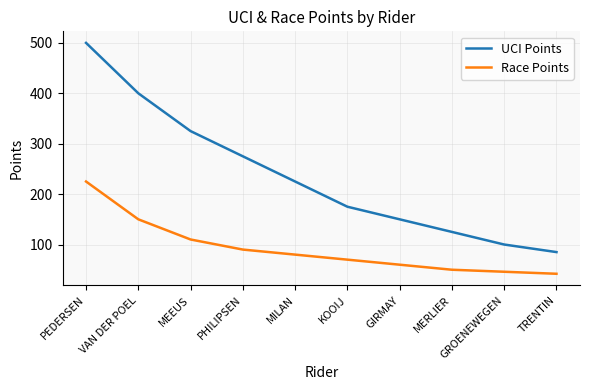

True or false: UCI Points has a value of 377 at PHILIPSEN.

False